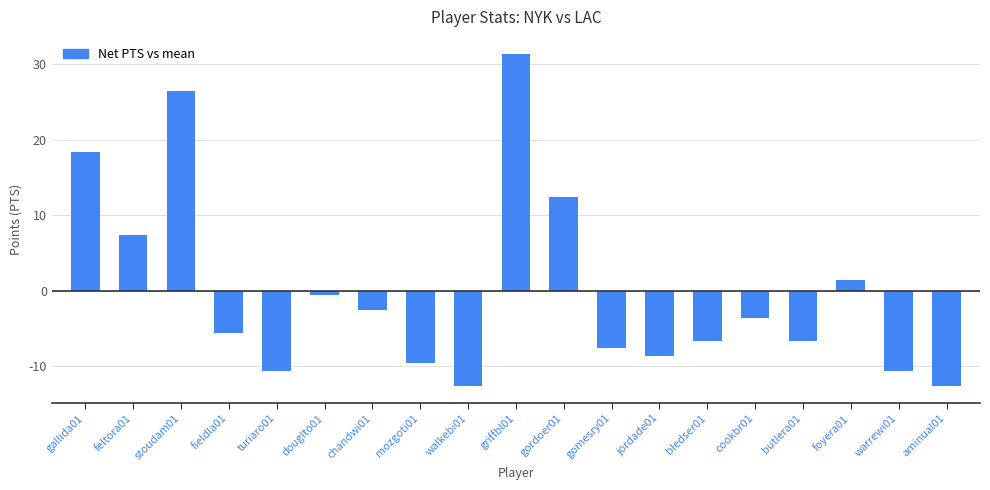

True or false: the data shows -5.6 at fieldla01.

True